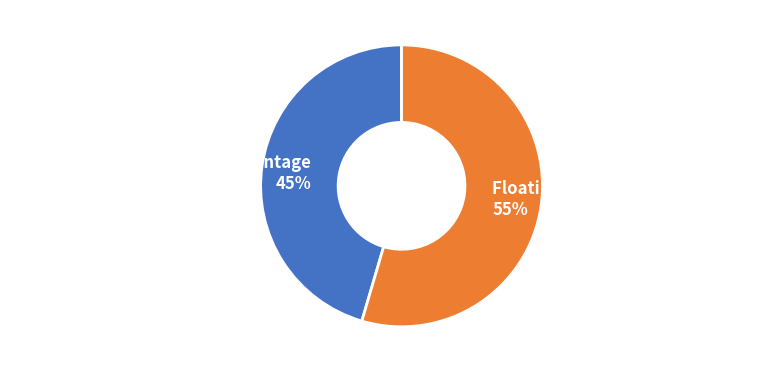

To the nearest percent, what percentage of the pie is Grounded Ice Sheet Area Percentage?

45%